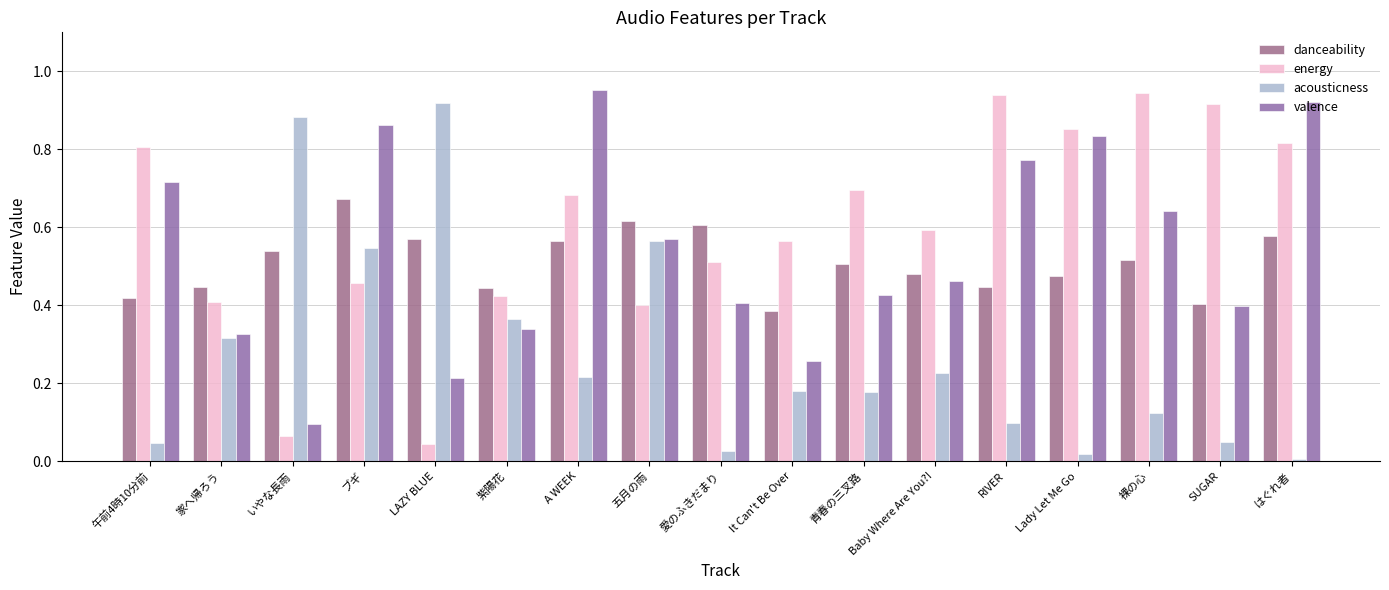

What is the greatest value displayed?

1.0